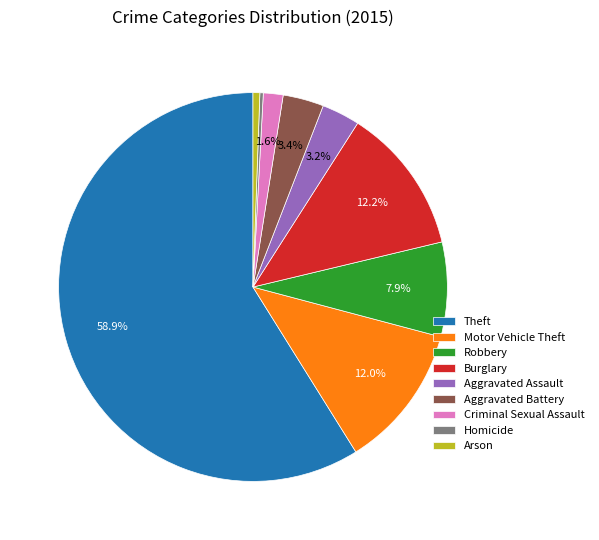

The Robbery slice represents 1% of the pie. True or false?

False